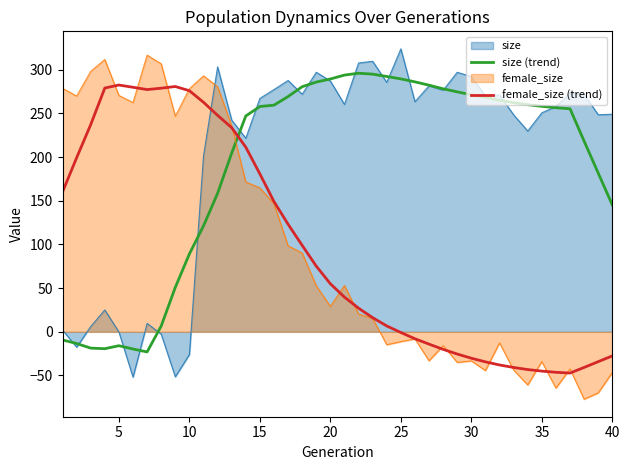

Does the chart have visible grid lines?

No